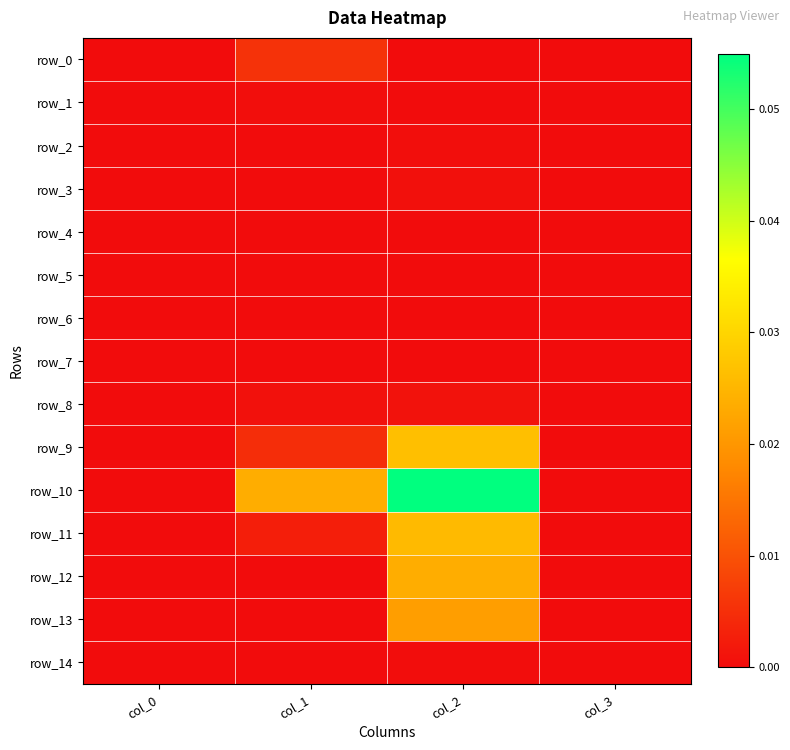

Reading left to right, what are all the values shown in this chart?

row_0: 0.0	0.0	0.0	0.0
row_1: 0.0	0.0	0.0	0.0
row_2: 0.0	0.0	0.0	0.0
row_3: 0.0	0.0	0.0	0.0
row_4: 0.0	0.0	0.0	0.0
row_5: 0.0	0.0	0.0	0.0
row_6: 0.0	0.0	0.0	0.0
row_7: 0.0	0.0	0.0	0.0
row_8: 0.0	0.0	0.0	0.0
row_9: 0.0	0.0	0.0	0.0
row_10: 0.0	0.0	0.1	0.0
row_11: 0.0	0.0	0.0	0.0
row_12: 0.0	0.0	0.0	0.0
row_13: 0.0	0.0	0.0	0.0
row_14: 0.0	0.0	0.0	0.0